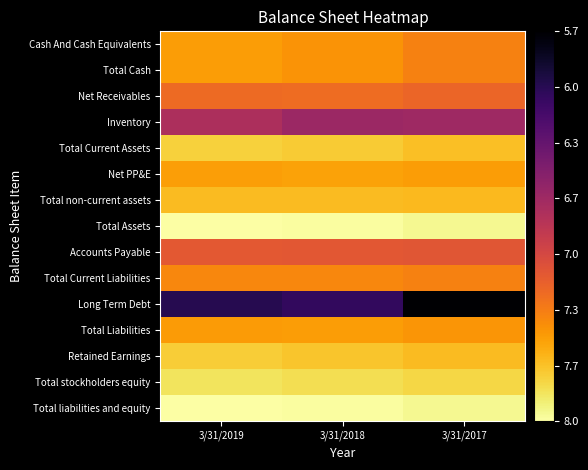

What is the smallest value displayed?

5.7